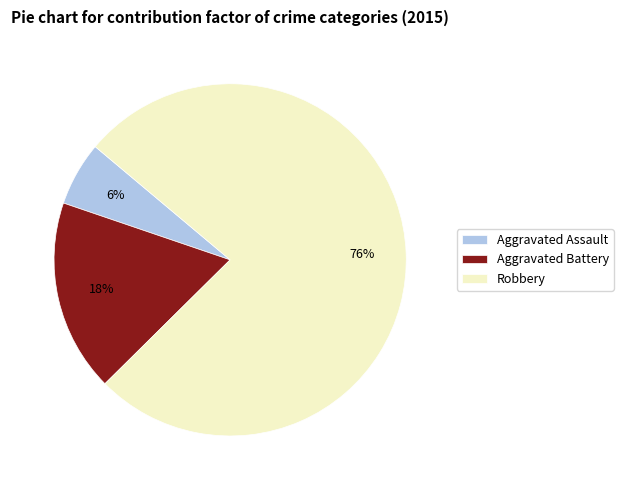

What is the ratio of the value at Aggravated Battery to the value at Aggravated Assault?

3.0